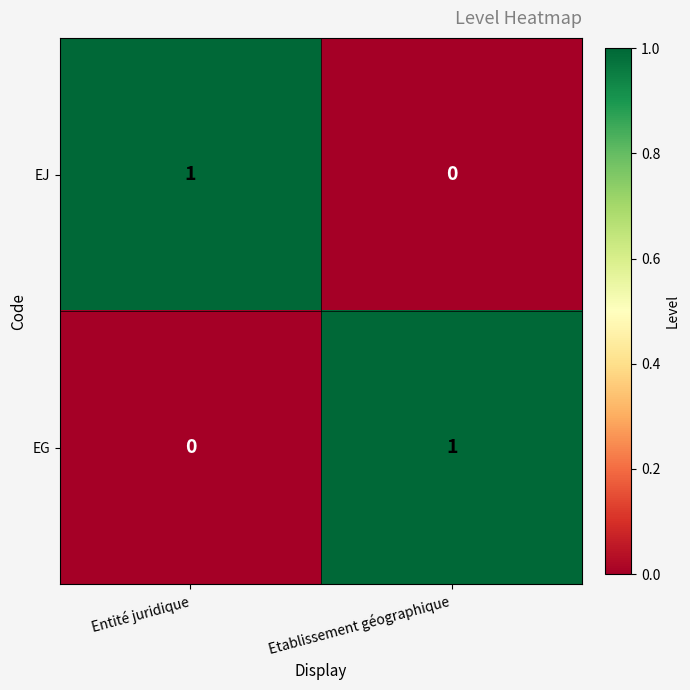

What is the total value across all series at Etablissement géographique?

1